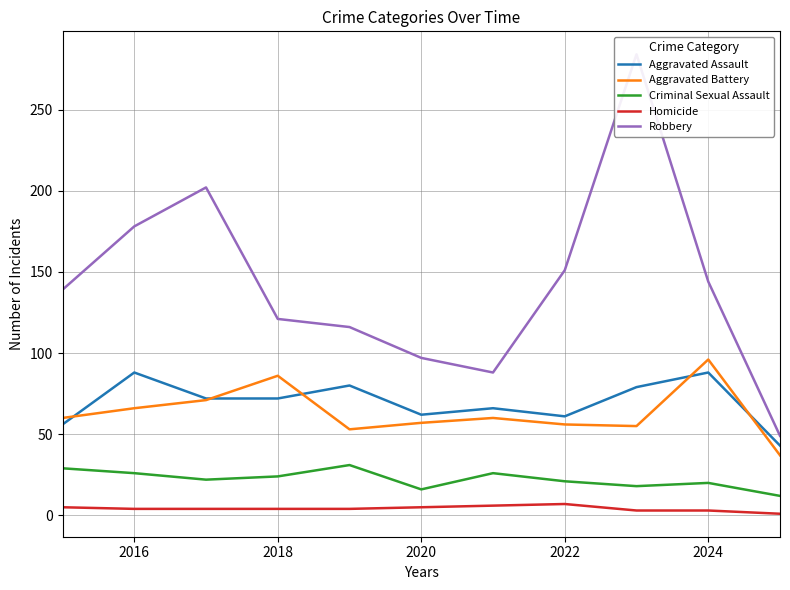

What is the highest value of the Criminal Sexual Assault series?

31